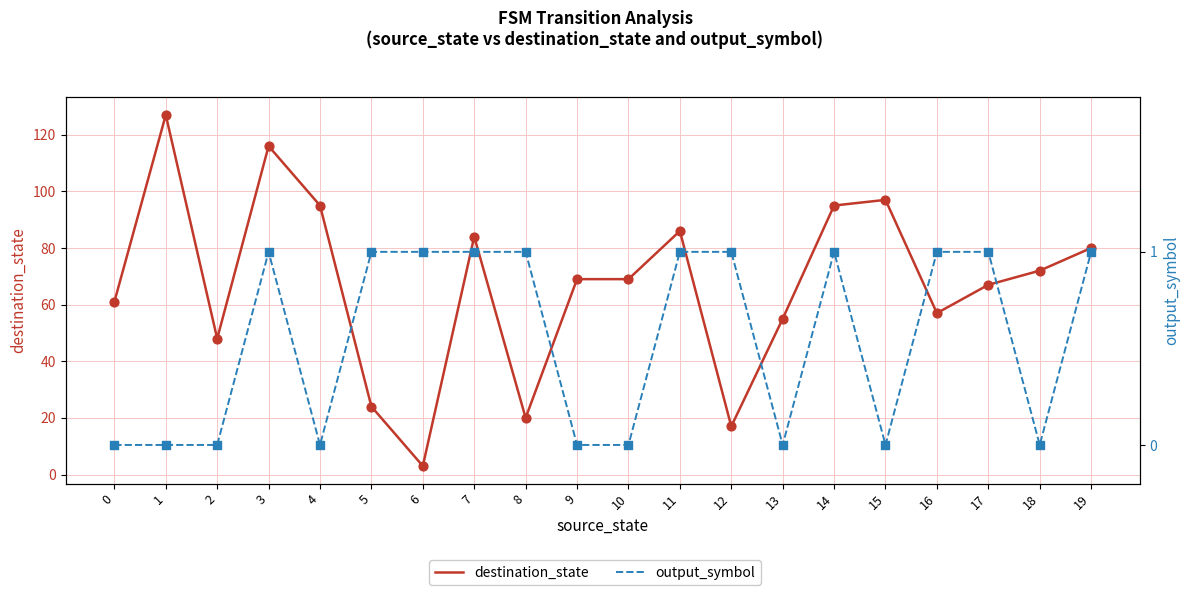

Is the value of destination_state at 16 greater than the value of output_symbol at 5?

Yes